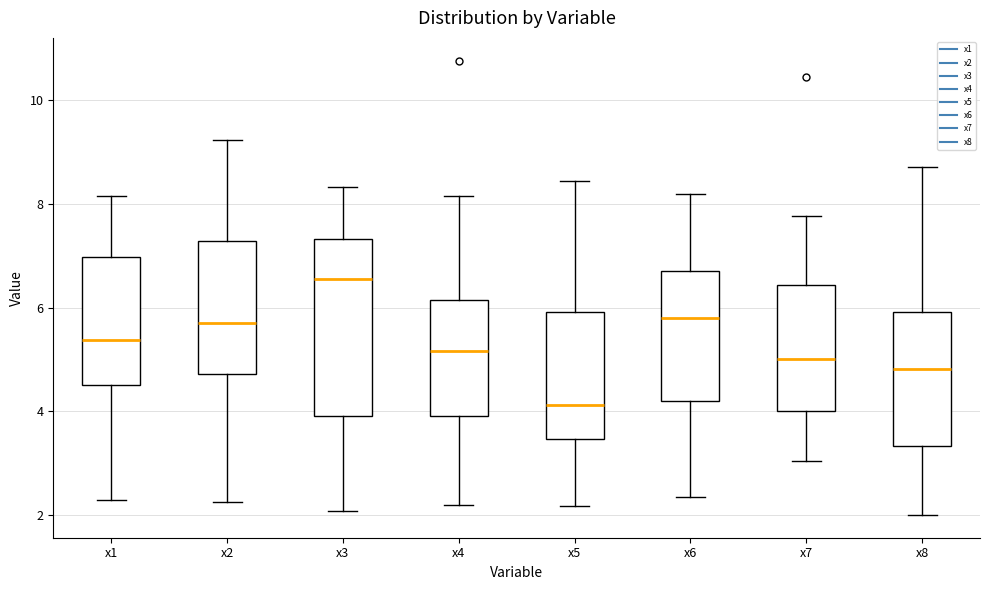

Where does the median line of the box for x1 sit on the y-axis? The values are not printed on the chart, so give them approximately, as read against the axis.

5.4